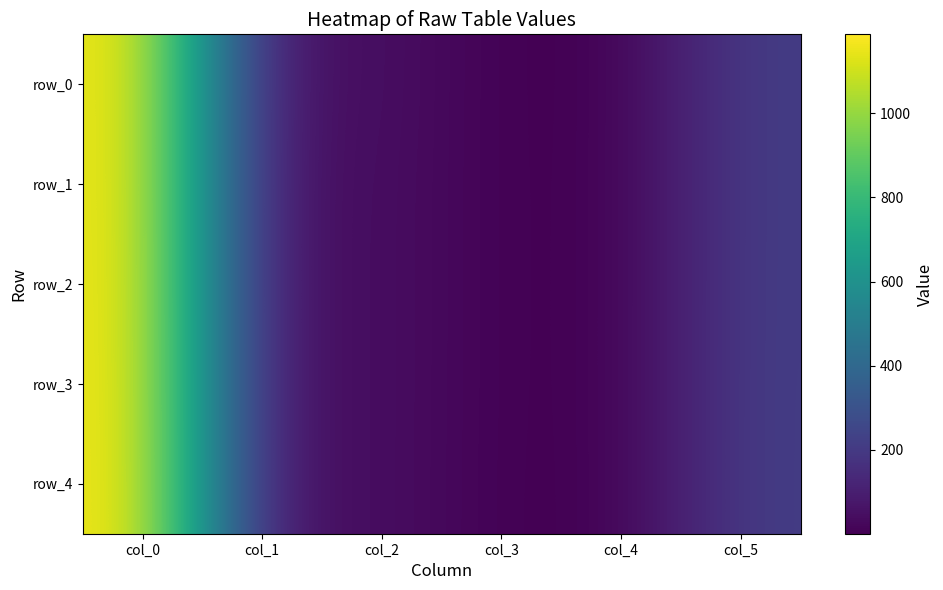

Which series has the largest total across all categories?

row_0